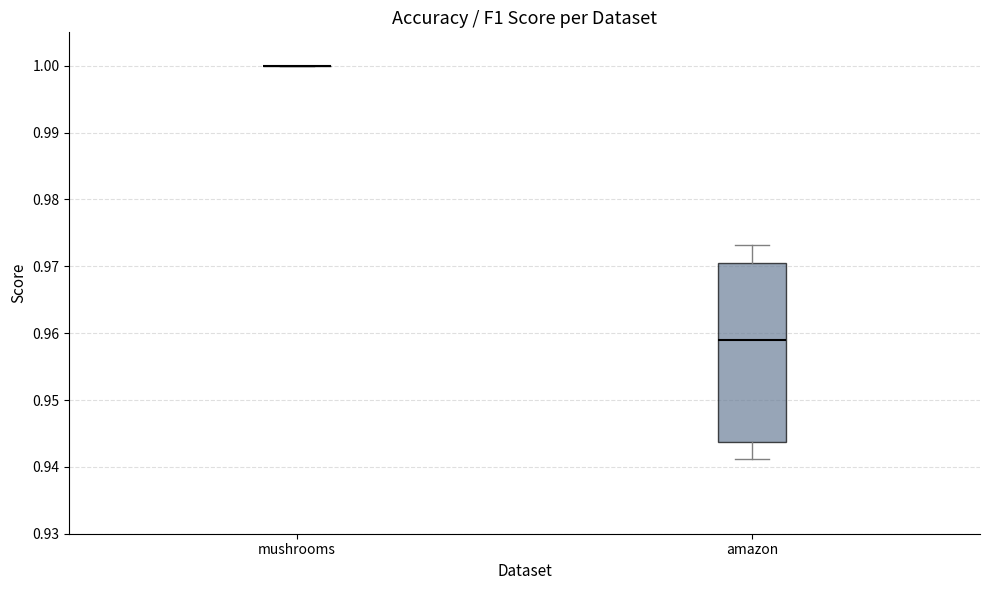

Reading left to right, transcribe this box plot: for each box, give where its median line is, the range the box spans, and where its two whiskers end, as read against the y-axis. The values are not printed on the chart, so give them approximately, as read against the axis.

mushrooms: box collapsed to a line at 1.000, whiskers 1.000 to 1.000
amazon: median 0.959, box 0.944 to 0.970, whiskers 0.941 to 0.973